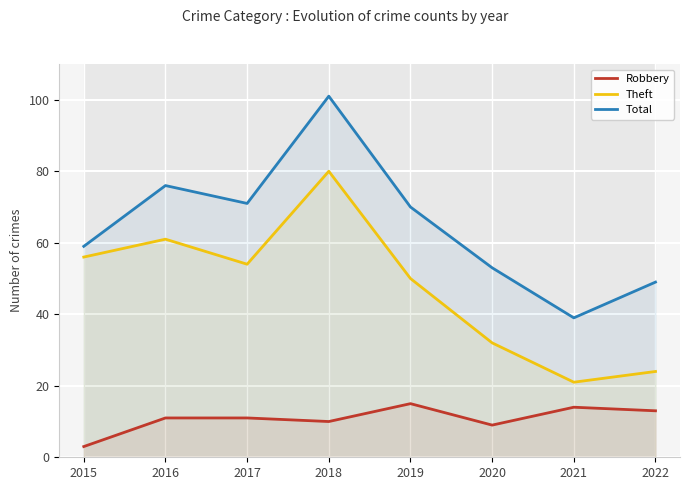

At which label does Robbery first exceed 11?

2019